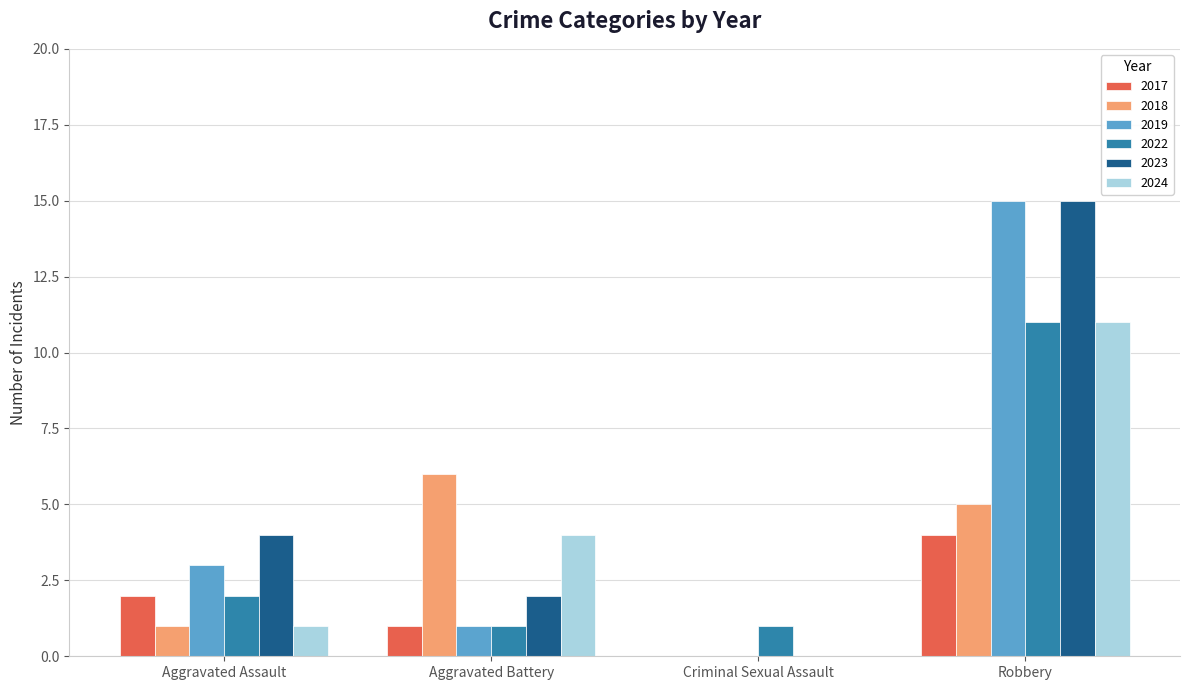

At which category is the sum across all series the highest?

Robbery